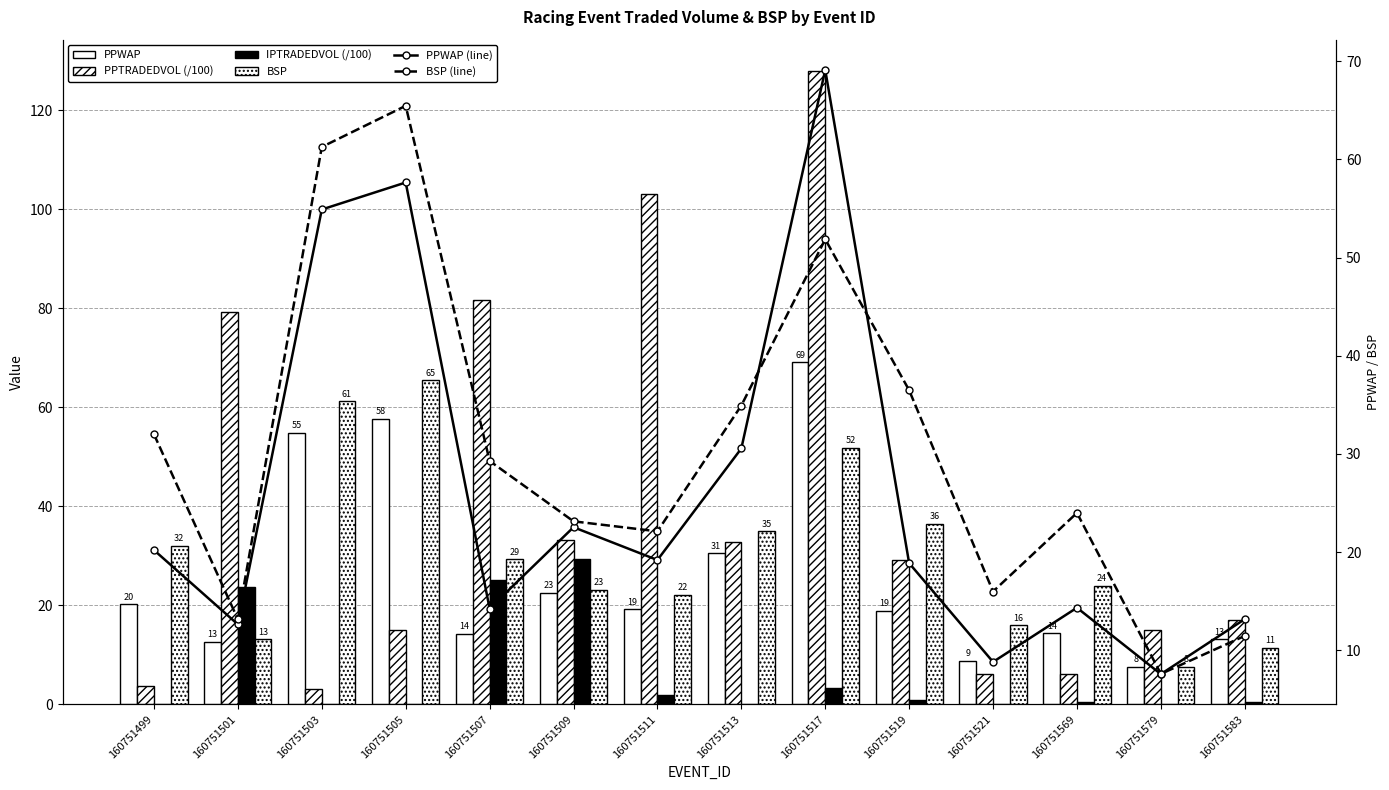

The value of BSP (line) at 160751507 is 29.3. True or false?

True